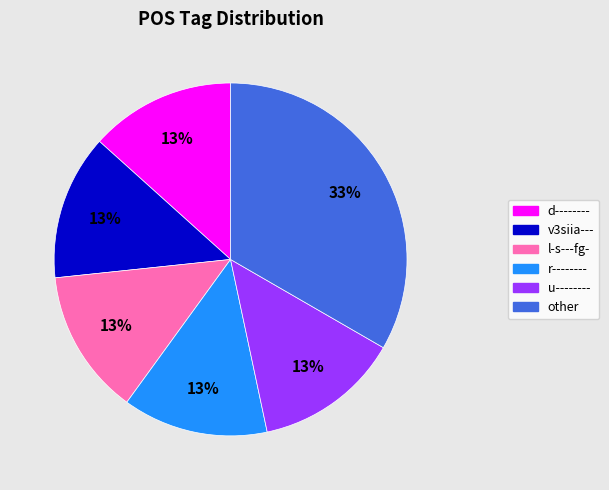

Does any single category account for the majority?

No